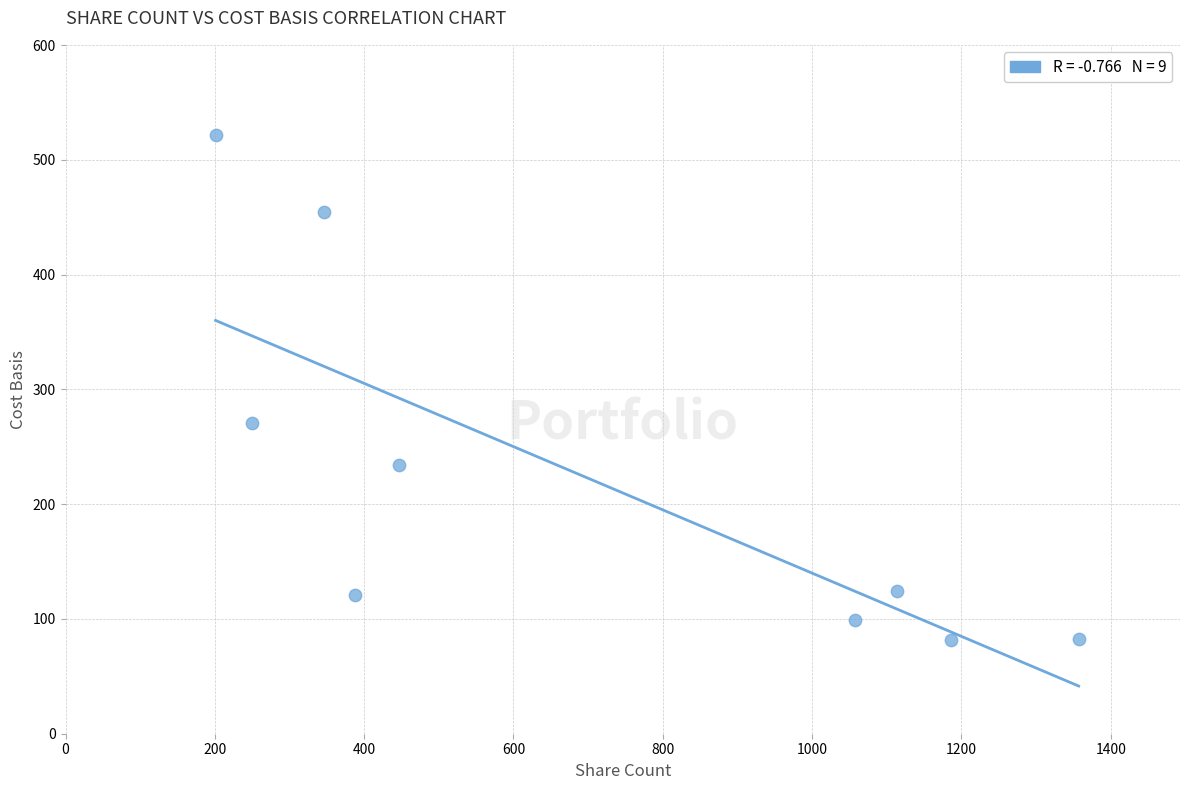

What is the average X value?

705.1